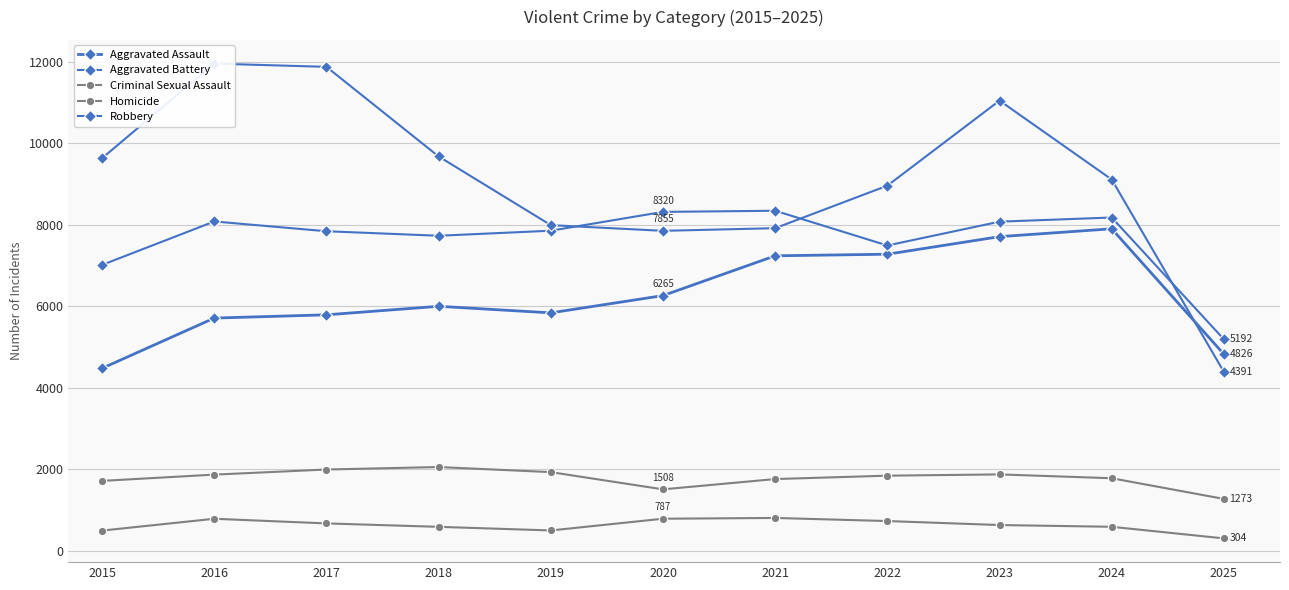

What are all the series names shown in the legend?

Aggravated Assault, Aggravated Battery, Criminal Sexual Assault, Homicide, Robbery